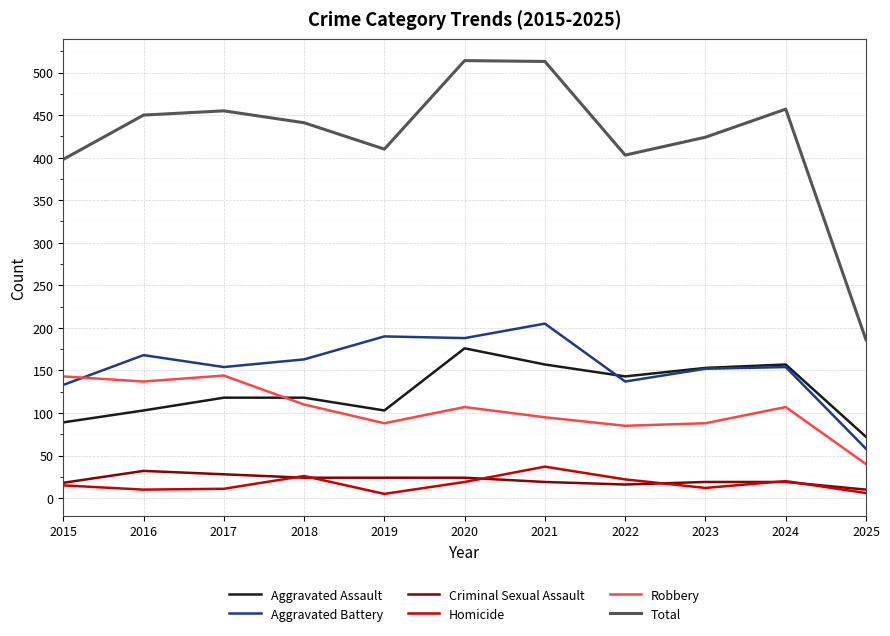

True or false: Aggravated Assault and Criminal Sexual Assault intersect in this chart.

False